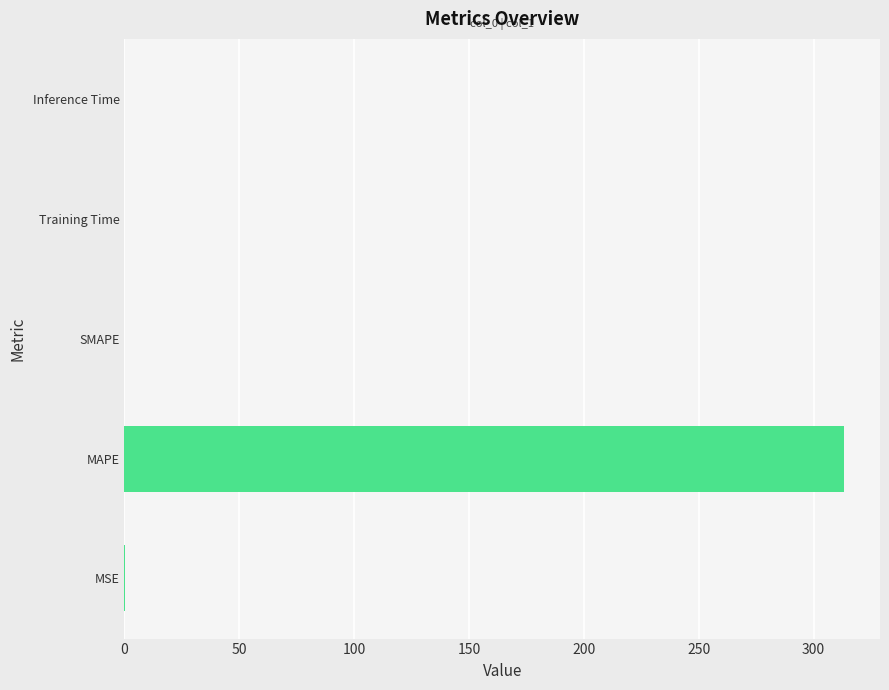

Are the bars horizontal?

Yes